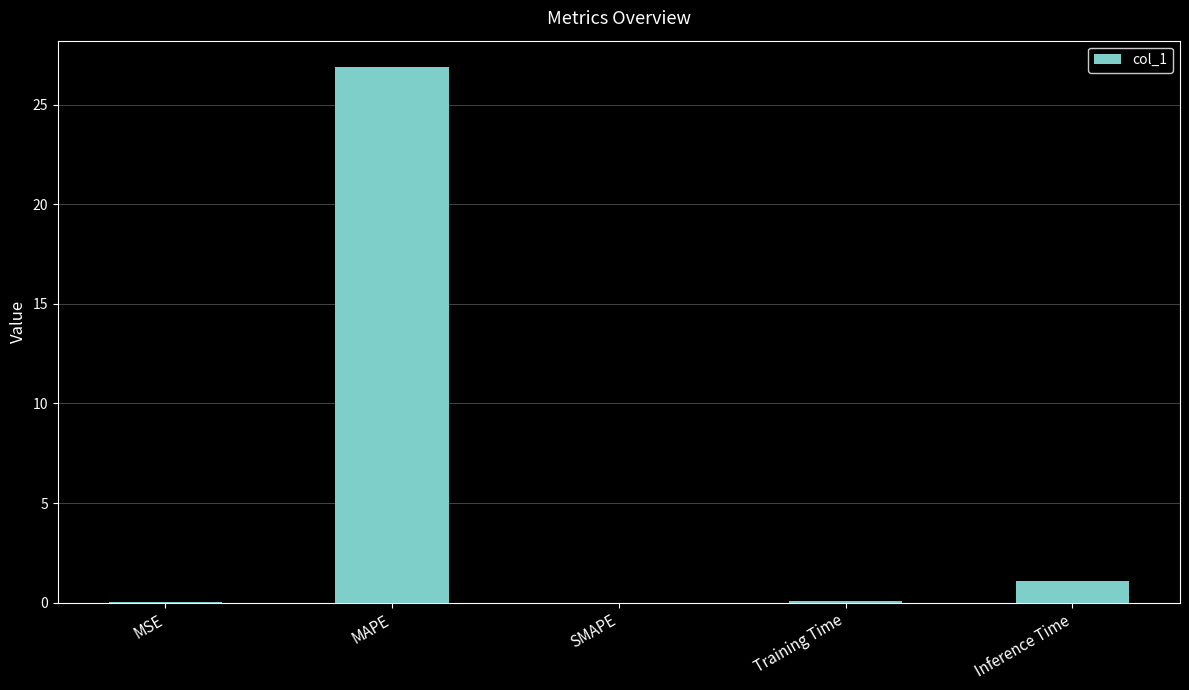

How many distinct data groups are displayed?

1